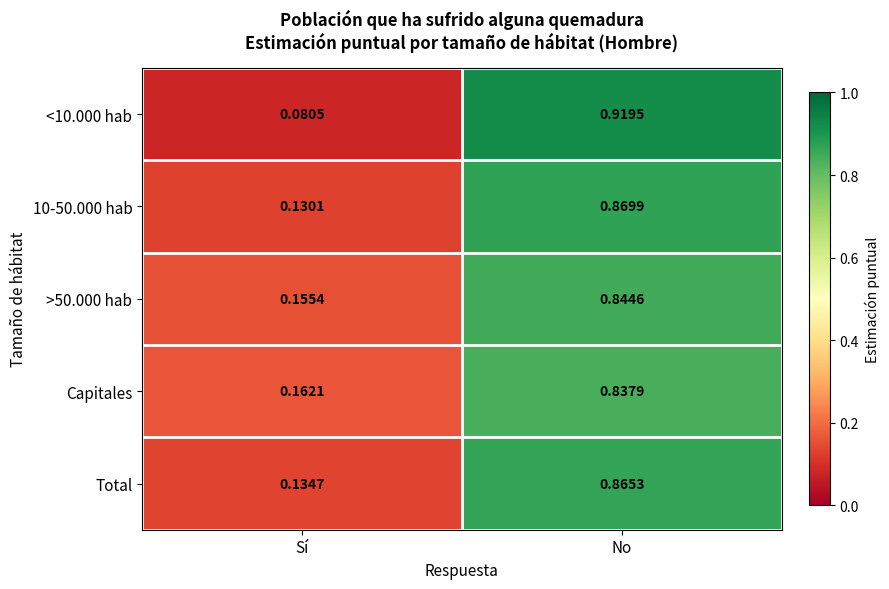

Rank the categories by <10.000 hab value from lowest to highest.

Sí, No